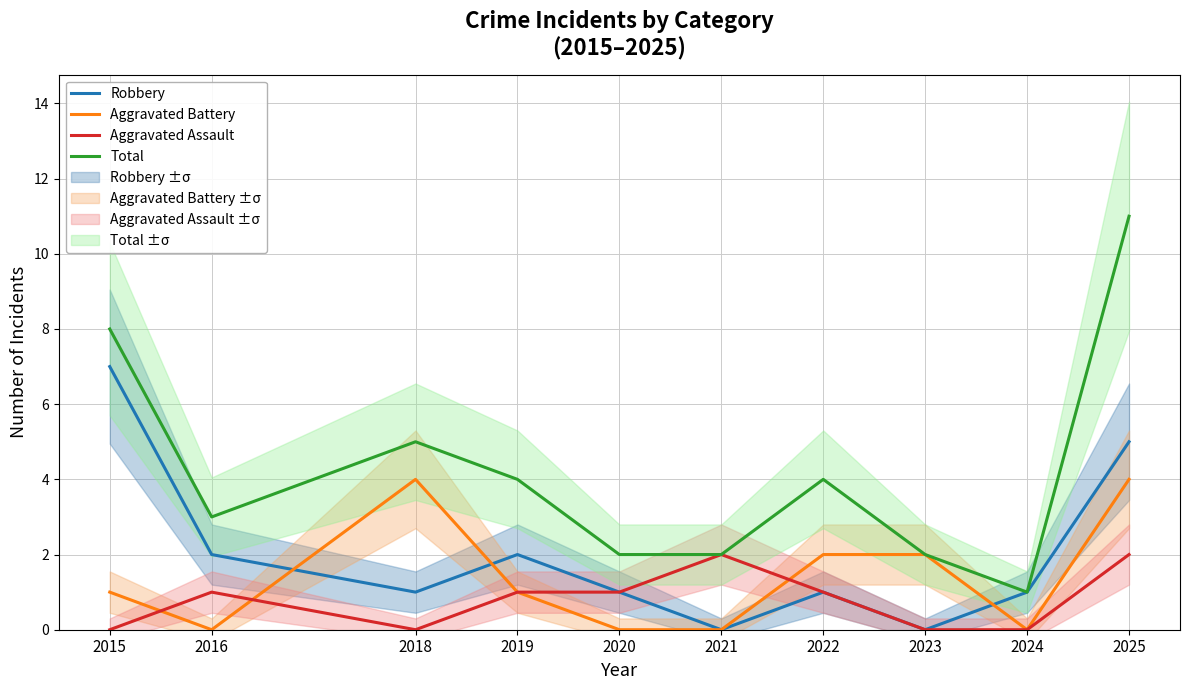

How many categories are shown in the chart?

10